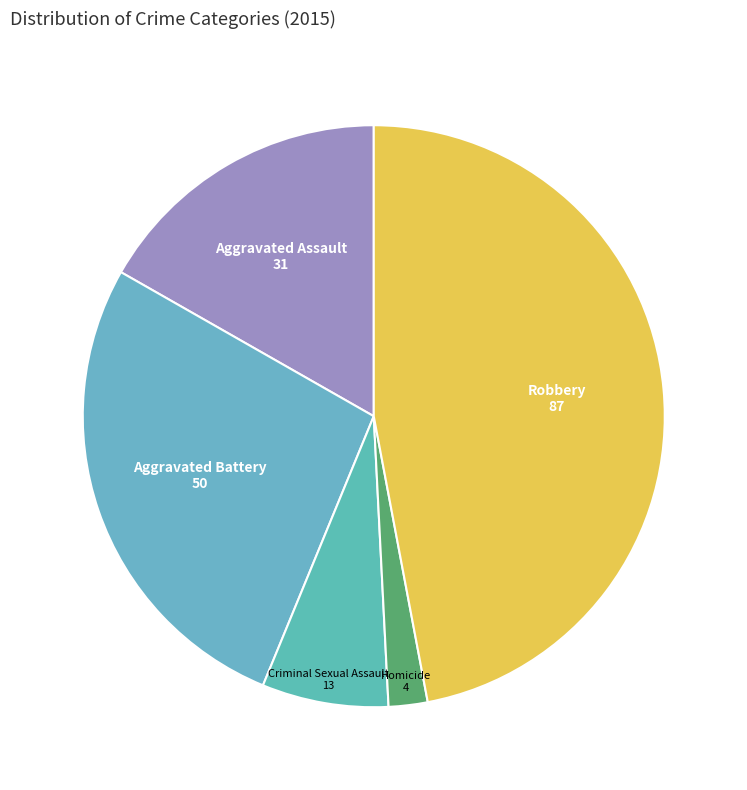

How many slices are in this pie chart?

5